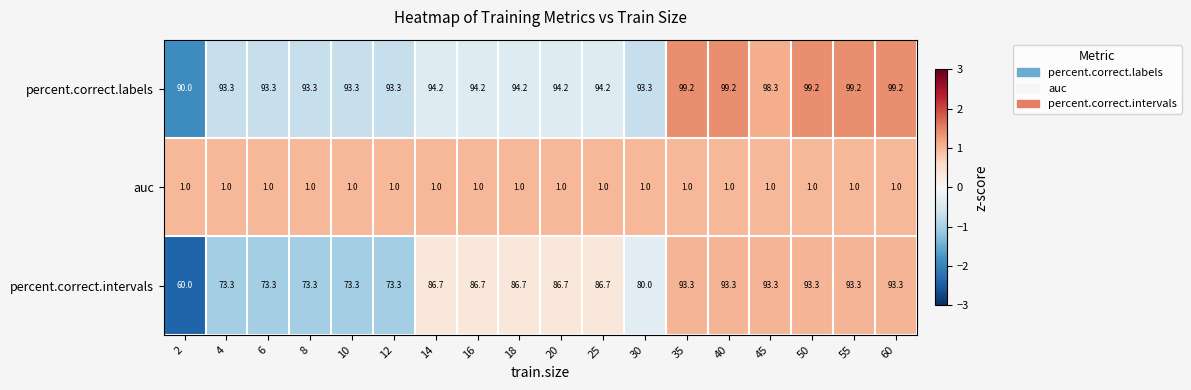

List the series in order of their peak value, lowest first.

auc, percent.correct.intervals, percent.correct.labels